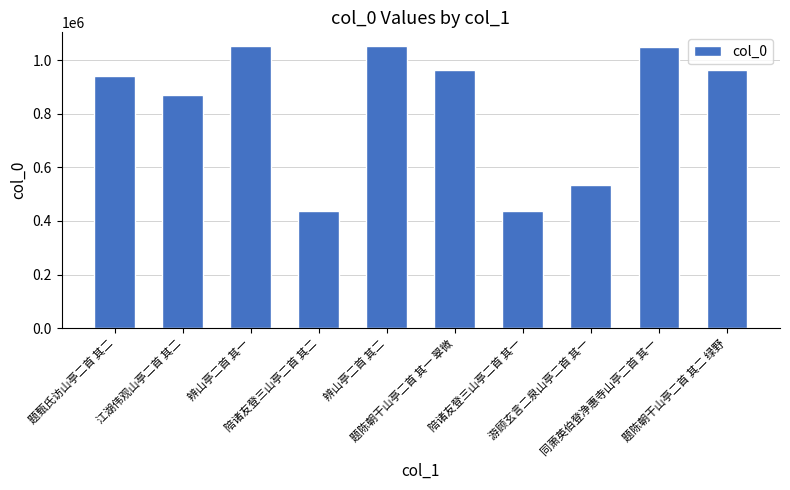

How many values are below 961620?

5